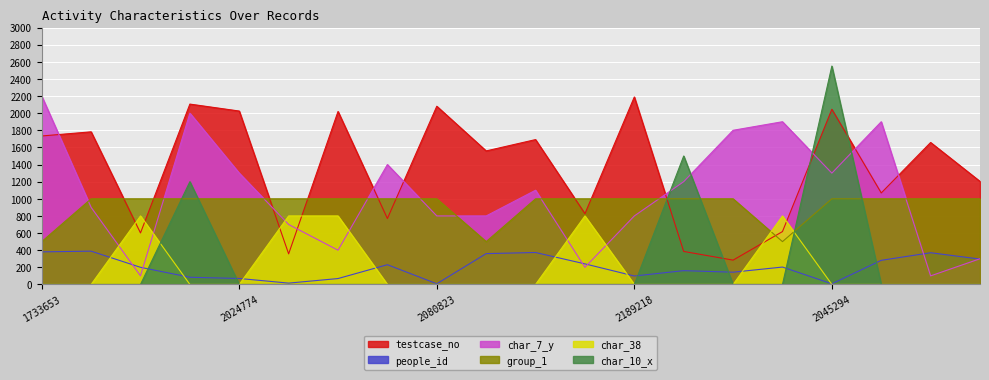

What is the label of the 19th point from the left?

1657622